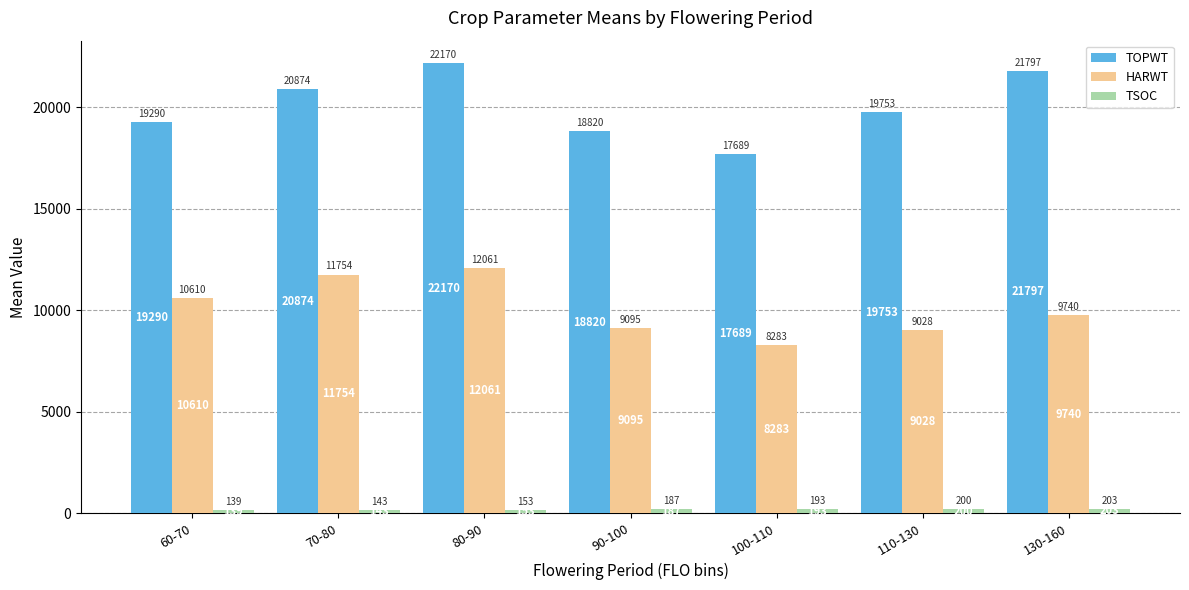

Count the number of data series in this chart.

3